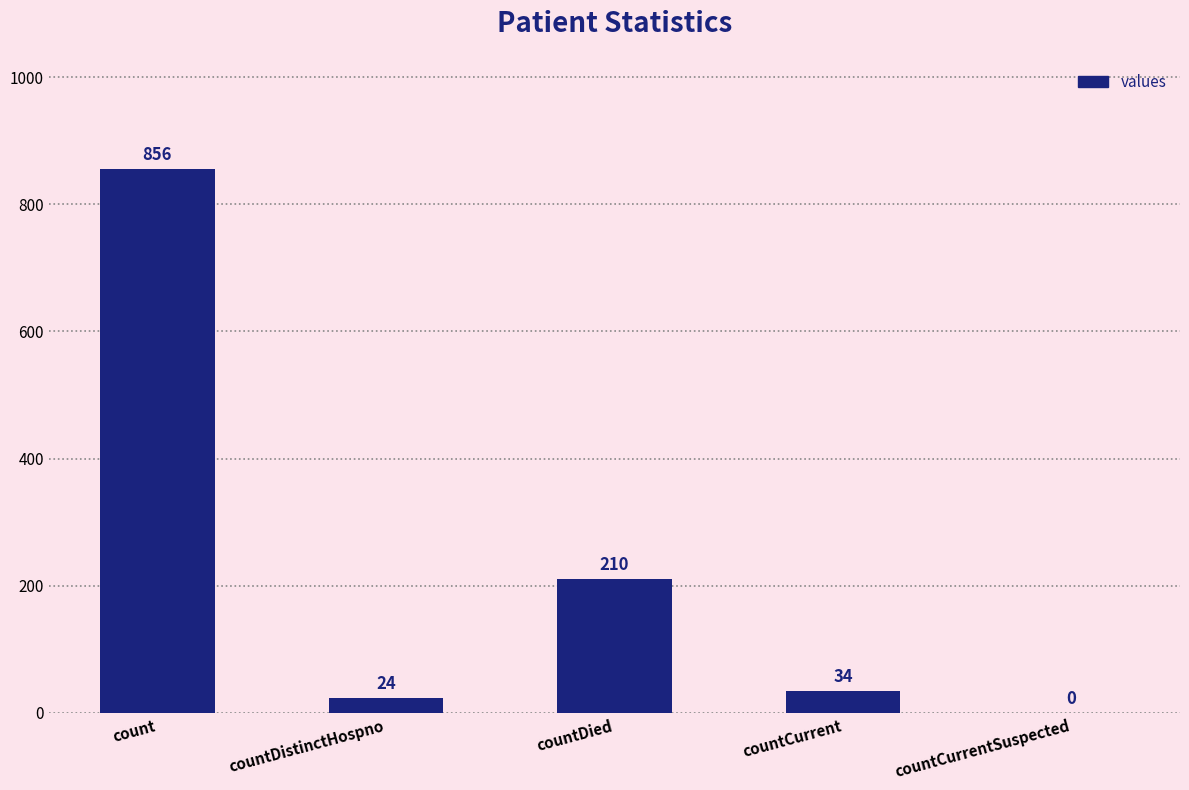

Where does the data first go above 34?

count